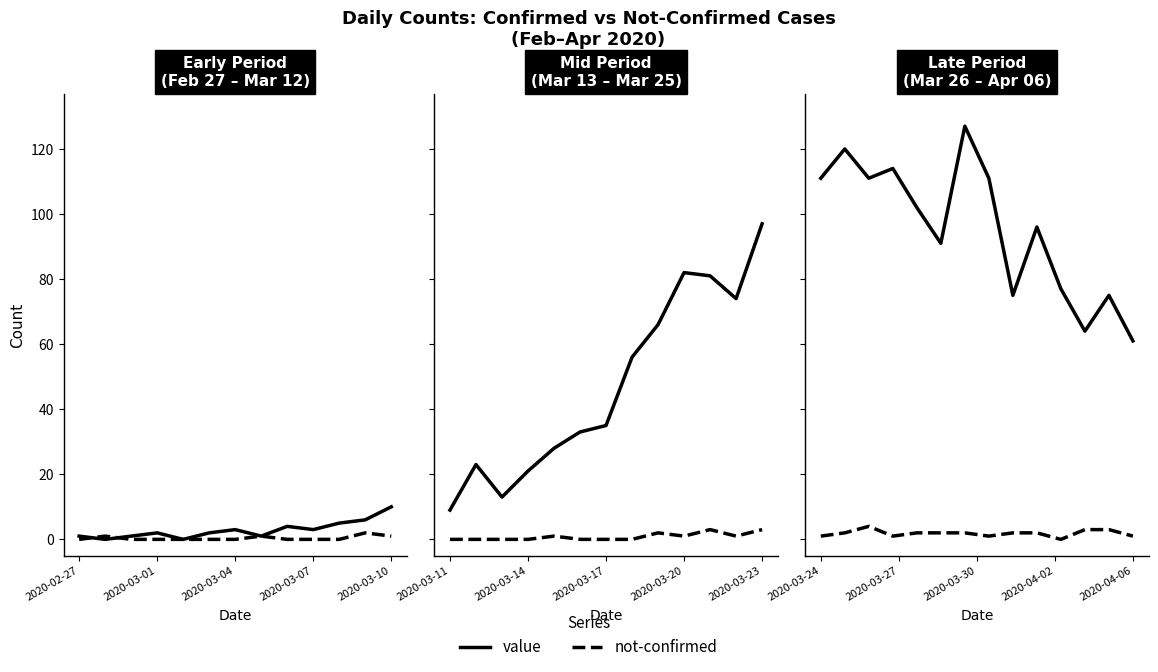

Is it true that not-confirmed equals 4 at 11?

False